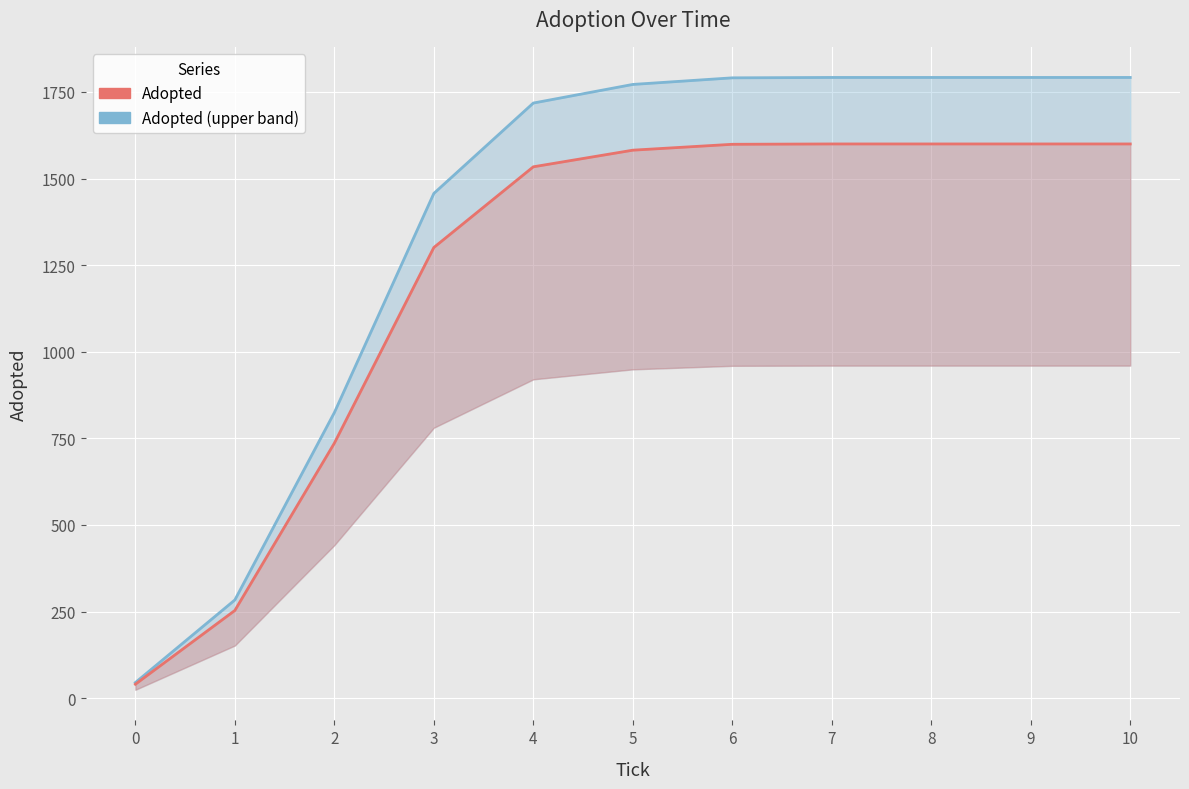

Rank the categories by Adopted value from highest to lowest.

7, 8, 9, 10, 6, 5, 4, 3, 2, 1, 0